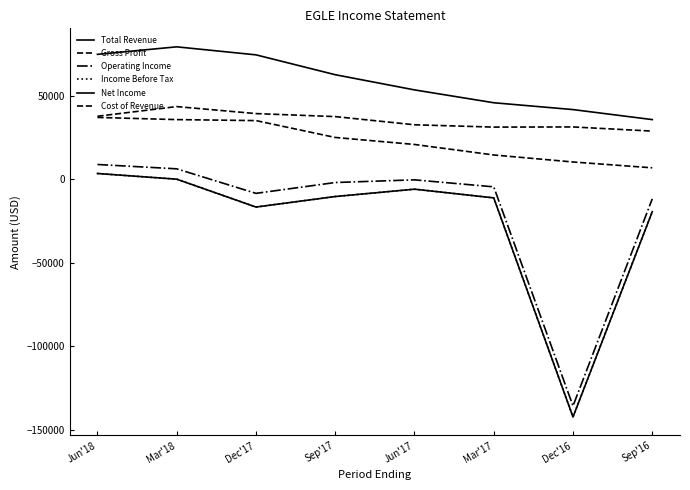

Does the chart display data point markers on the line(s)?

No